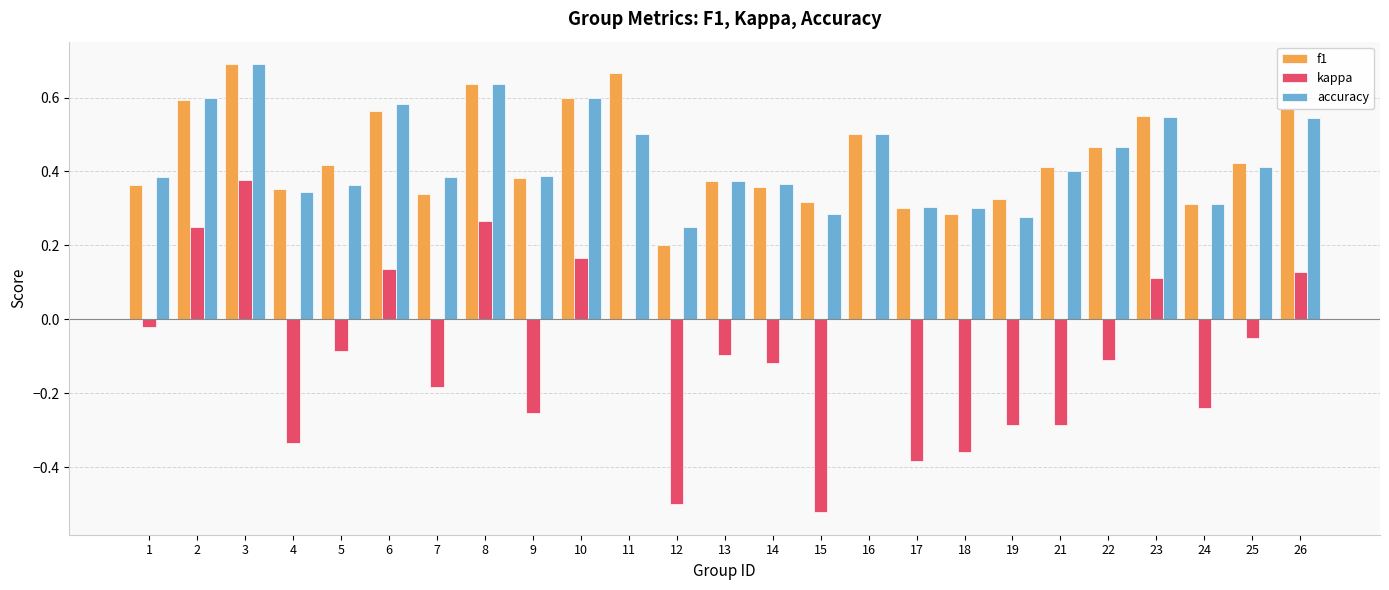

How many groups of bars are there?

25